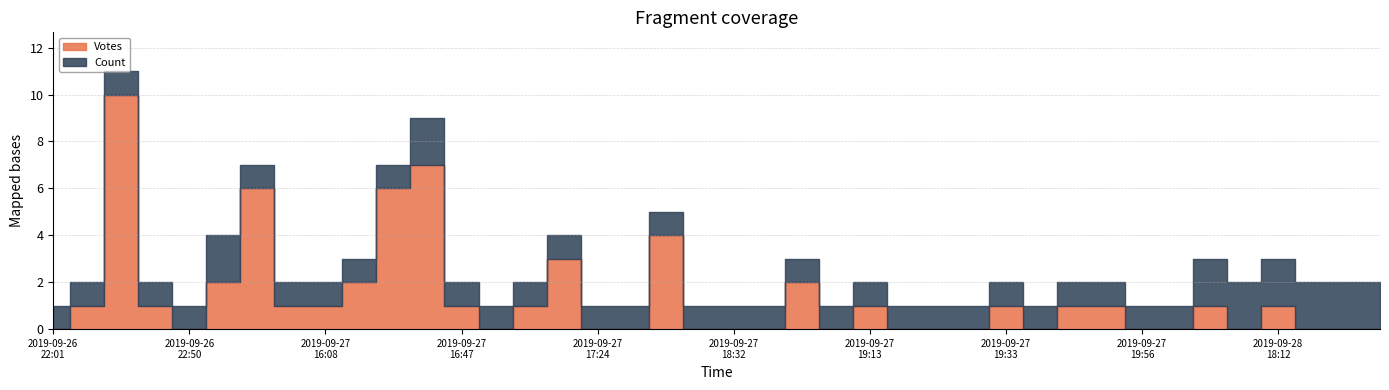

What is the total value across all series at 2019-09-28 22:53?

2